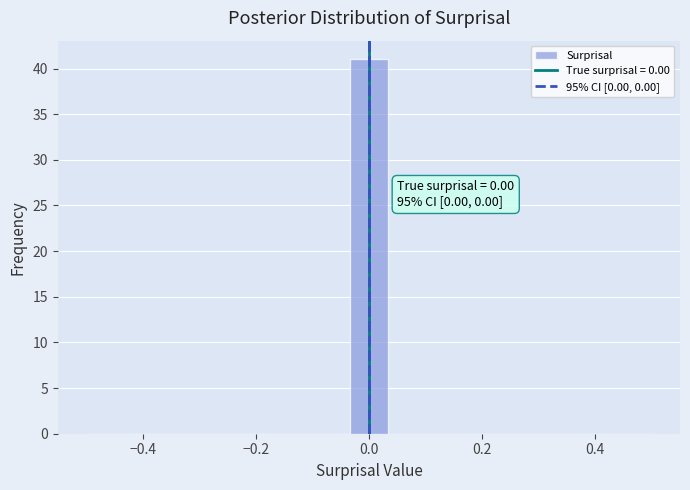

Read against the x-axis, roughly where is the centre of the tallest bar?

0.00